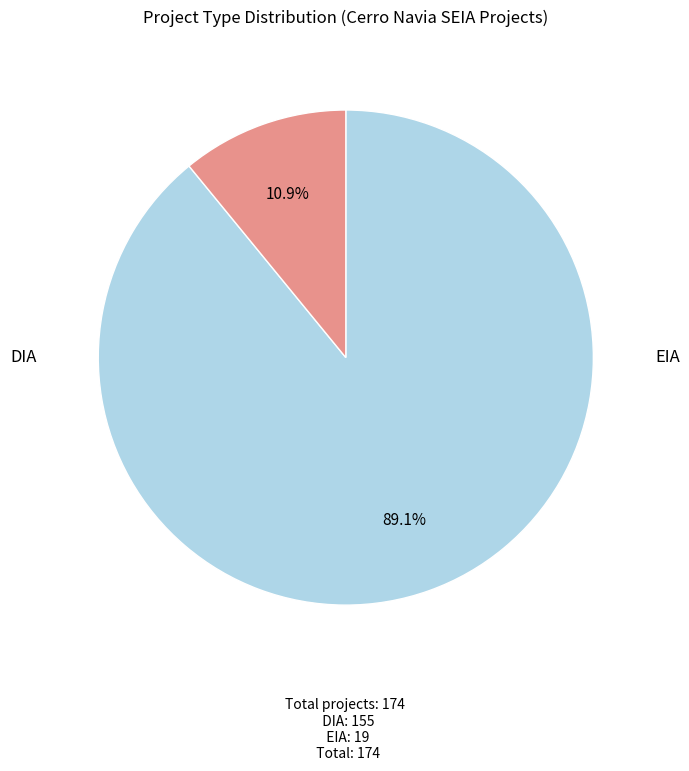

Is there a majority slice in this chart?

Yes